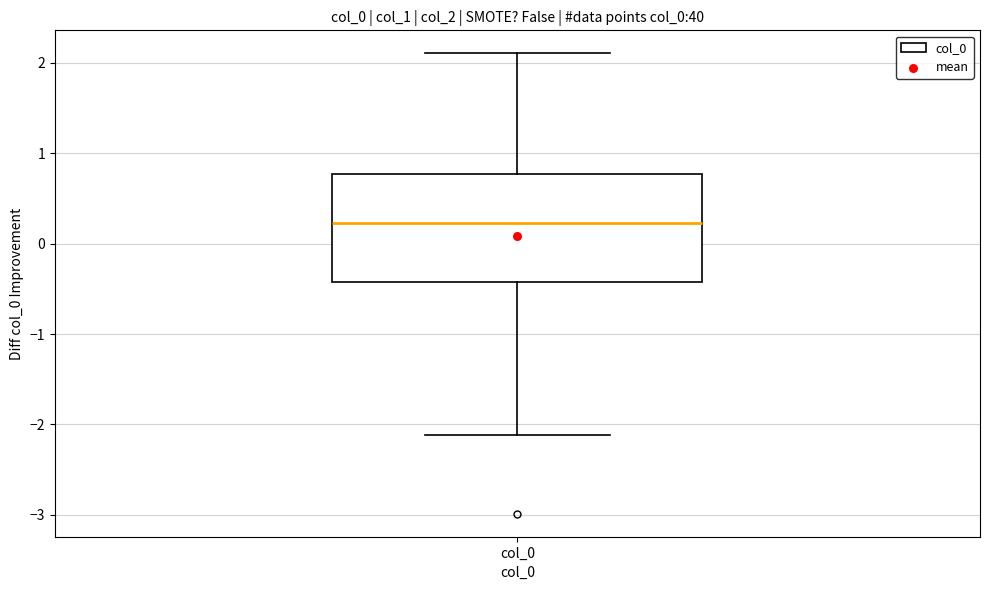

Transcribe this box plot: give where the median line is, the range the box spans, and where the two whiskers end, as read against the y-axis. The values are not printed on the chart, so give them approximately, as read against the axis.

median 0.2, box -0.4 to 0.8, whiskers -2.1 to 2.1